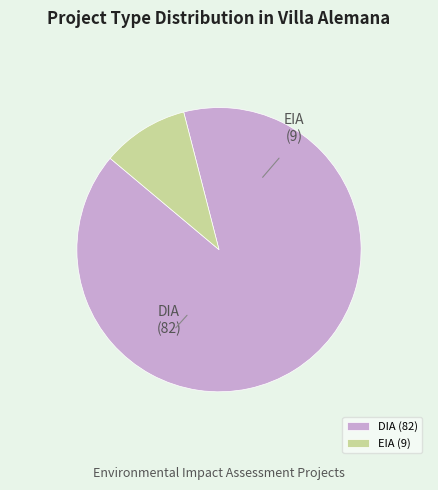

Combined, do DIA and EIA account for over 50%?

Yes